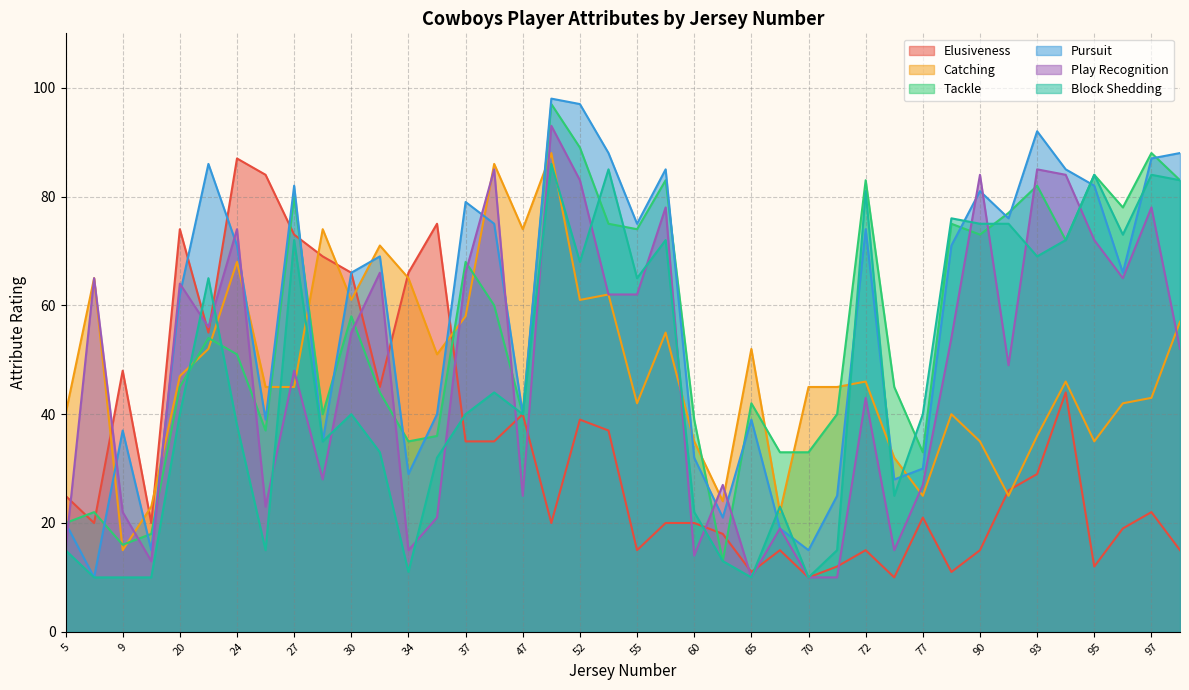

Is the value of Elusiveness at 27 greater than the value of Pursuit at 75?

Yes